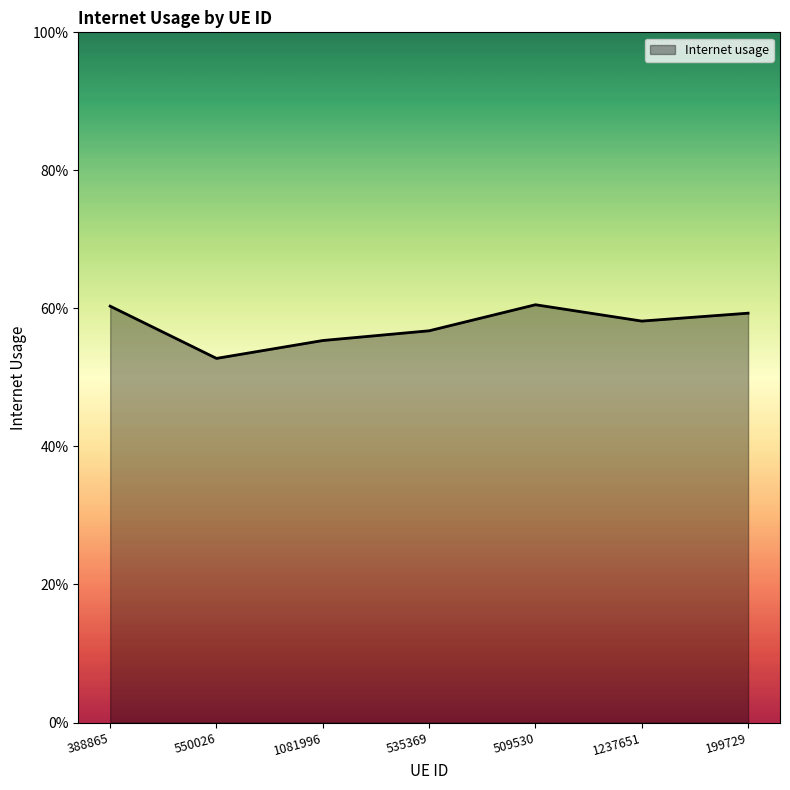

What is the minimum value shown in the chart?

0.5